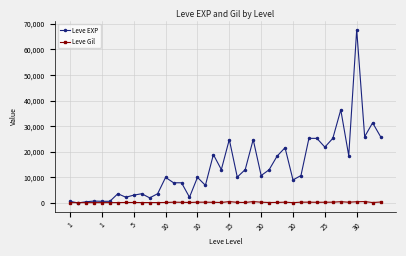

Which series has the largest range (max minus min)?

Leve EXP